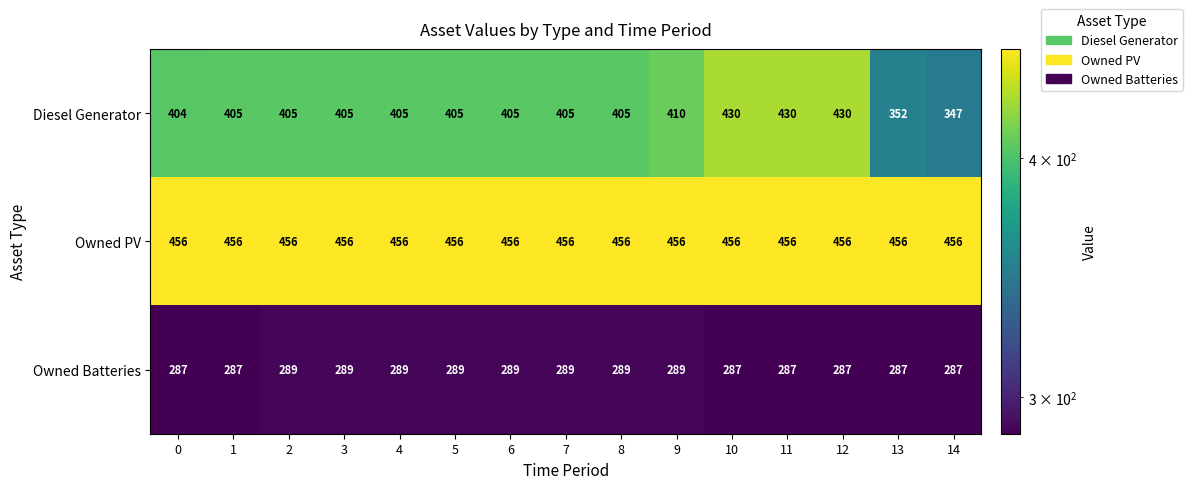

Rank the series by their average value, from highest to lowest.

Owned PV, Diesel Generator, Owned Batteries